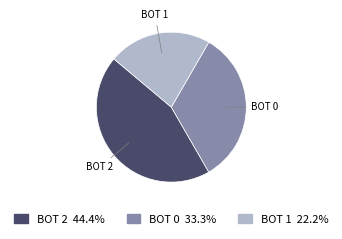

Is there any slice that represents more than half of the pie?

No